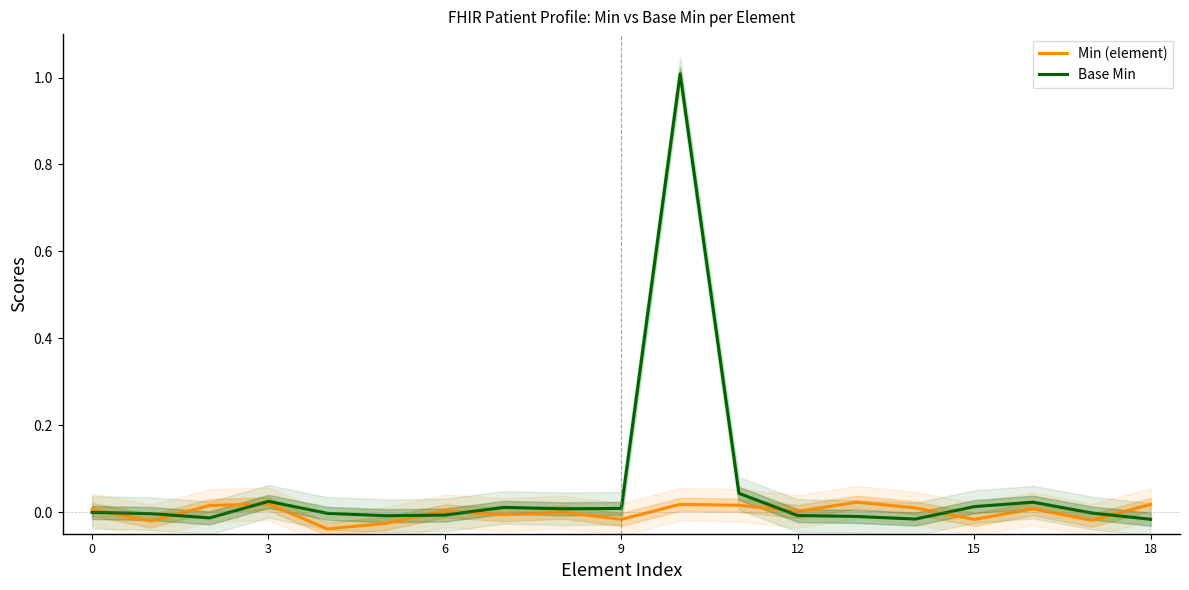

Rank the series by their maximum value, from highest to lowest.

Base Min, Min (element)